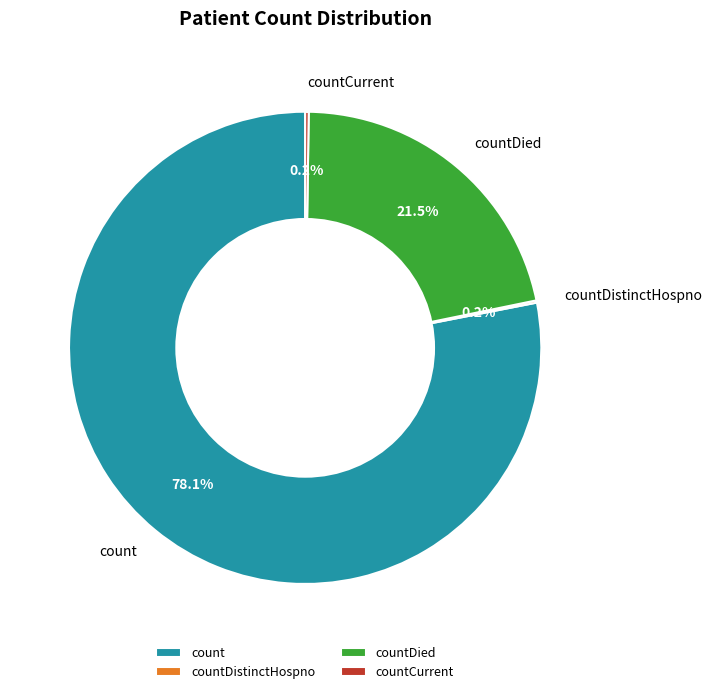

Which slice represents more than half of the pie?

count